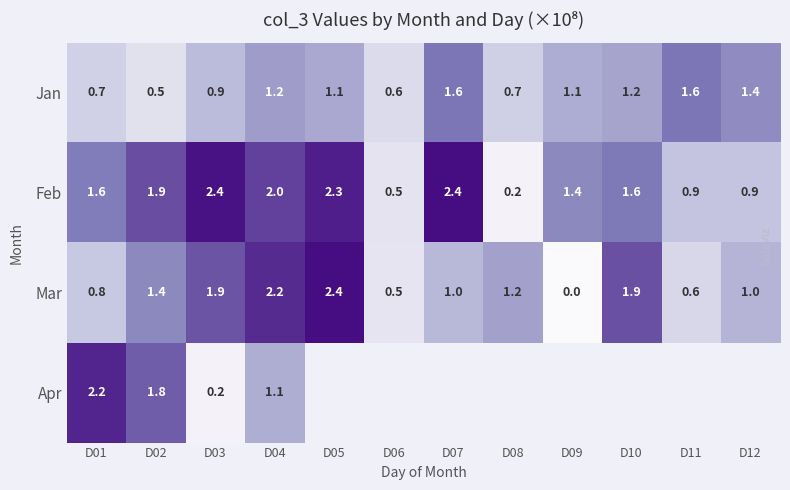

Which has a higher value, D12 or D11?

D11